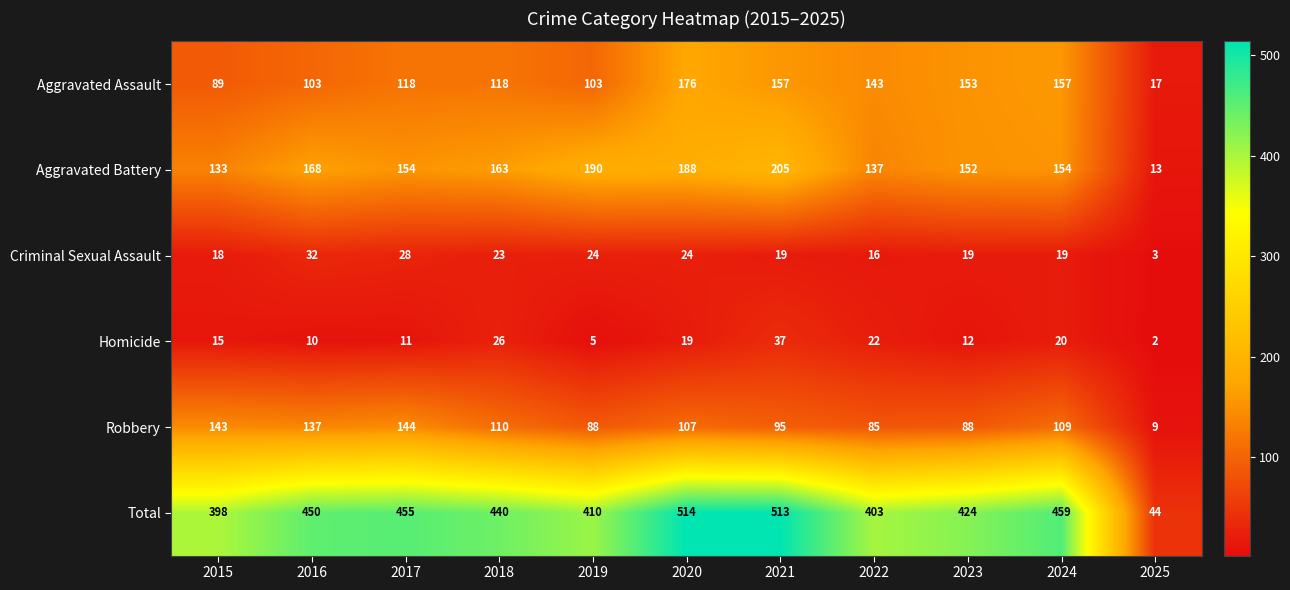

What value does the Total series have at 2016, to the nearest 50?

450